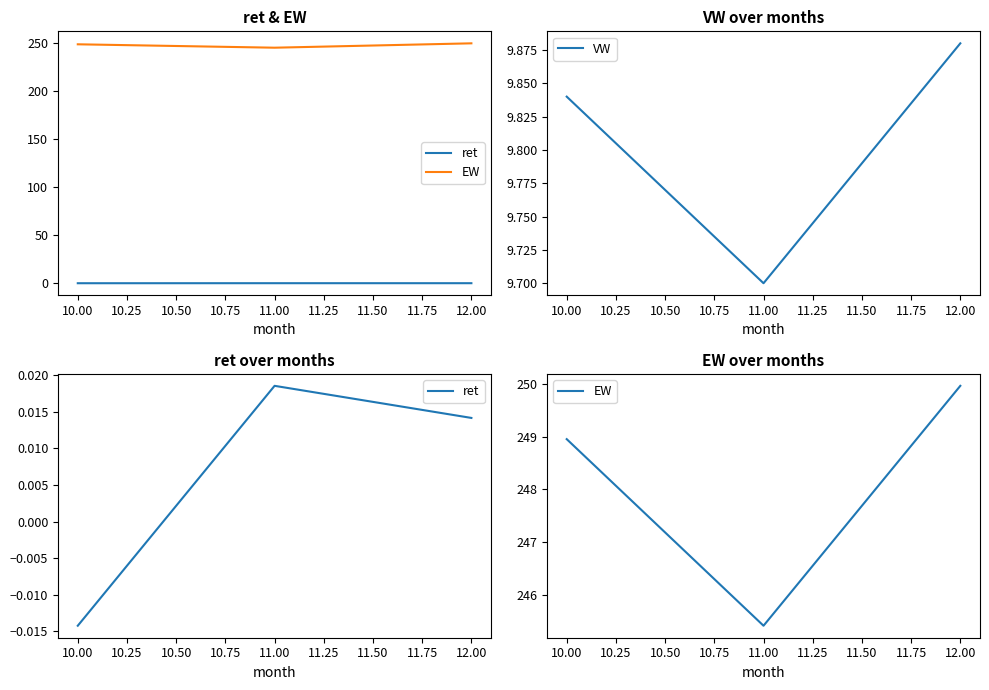

Count the number of categories in the chart.

3